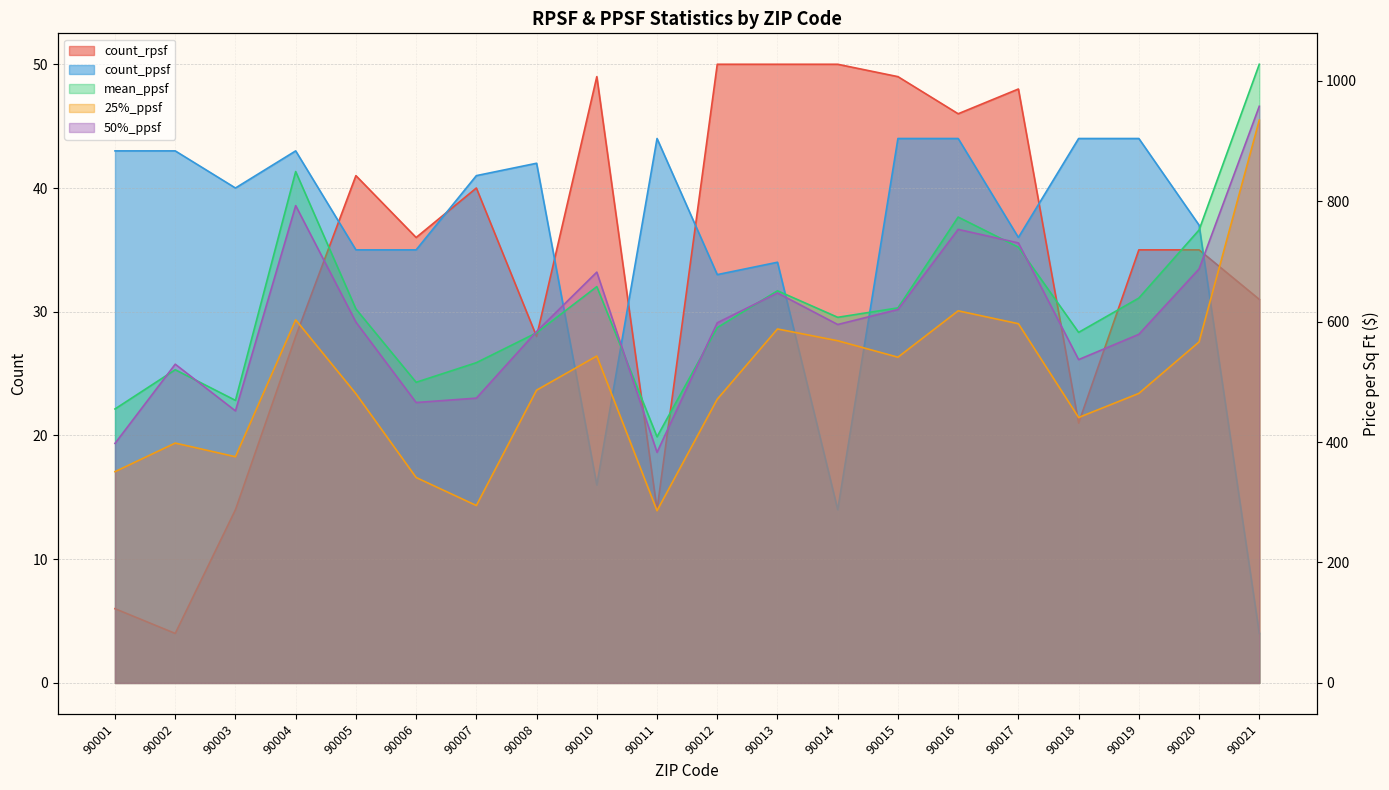

Reading left to right, transcribe all the data shown in this chart.

count_rpsf: 6.0	4.0	14.0	28.0	41.0	36.0	40.0	28.0	49.0	14.0	50.0	50.0	50.0	49.0	46.0	48.0	21.0	35.0	35.0	31.0
count_ppsf: 43.0	43.0	40.0	43.0	35.0	35.0	41.0	42.0	16.0	44.0	33.0	34.0	14.0	44.0	44.0	36.0	44.0	44.0	37.0	4.0
mean_ppsf: 455.0	520.1	469.2	849.2	621.0	499.2	531.8	581.4	658.1	408.8	590.0	651.2	607.2	622.8	773.6	723.6	582.1	639.1	752.2	1027.3
25%_ppsf: 350.9	398.3	375.6	603.0	480.3	341.1	294.6	486.2	542.9	286.0	471.2	587.8	568.2	540.9	617.9	596.5	440.8	480.8	566.3	934.6
50%_ppsf: 397.8	529.3	451.8	792.6	599.2	465.7	472.9	583.6	682.2	382.9	598.1	647.6	595.2	620.1	753.2	730.7	536.9	578.9	687.5	957.6